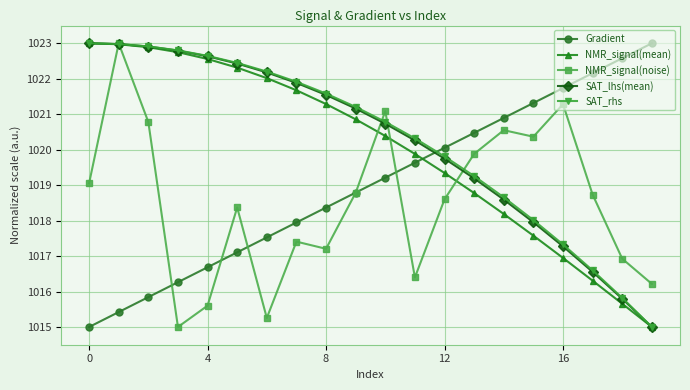

Is this an area chart (filled region under the line)?

No